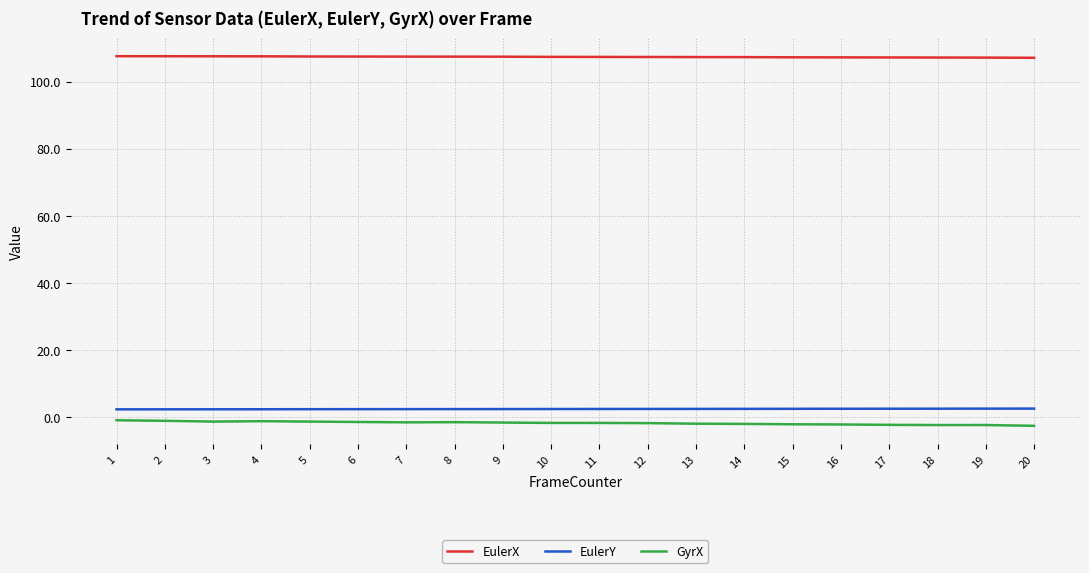

True or false: GyrX has a value of -2.1 at 15.

True